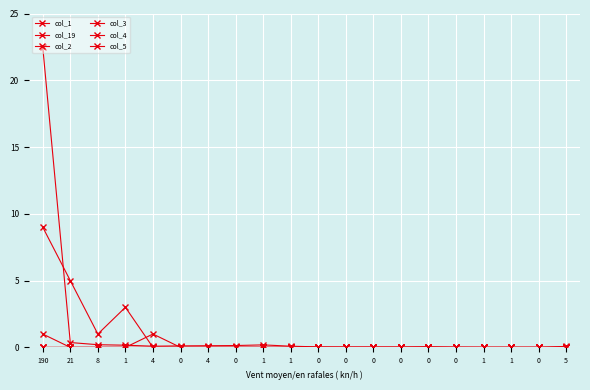

Which series changed the most between 8 and 1?

col_19